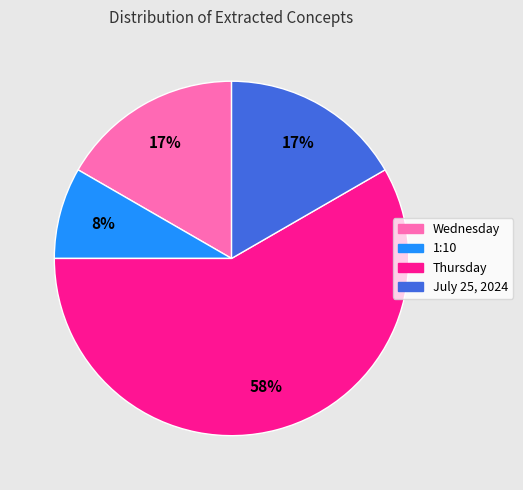

Do July 25, 2024 and Wednesday together represent more than half of the pie?

No